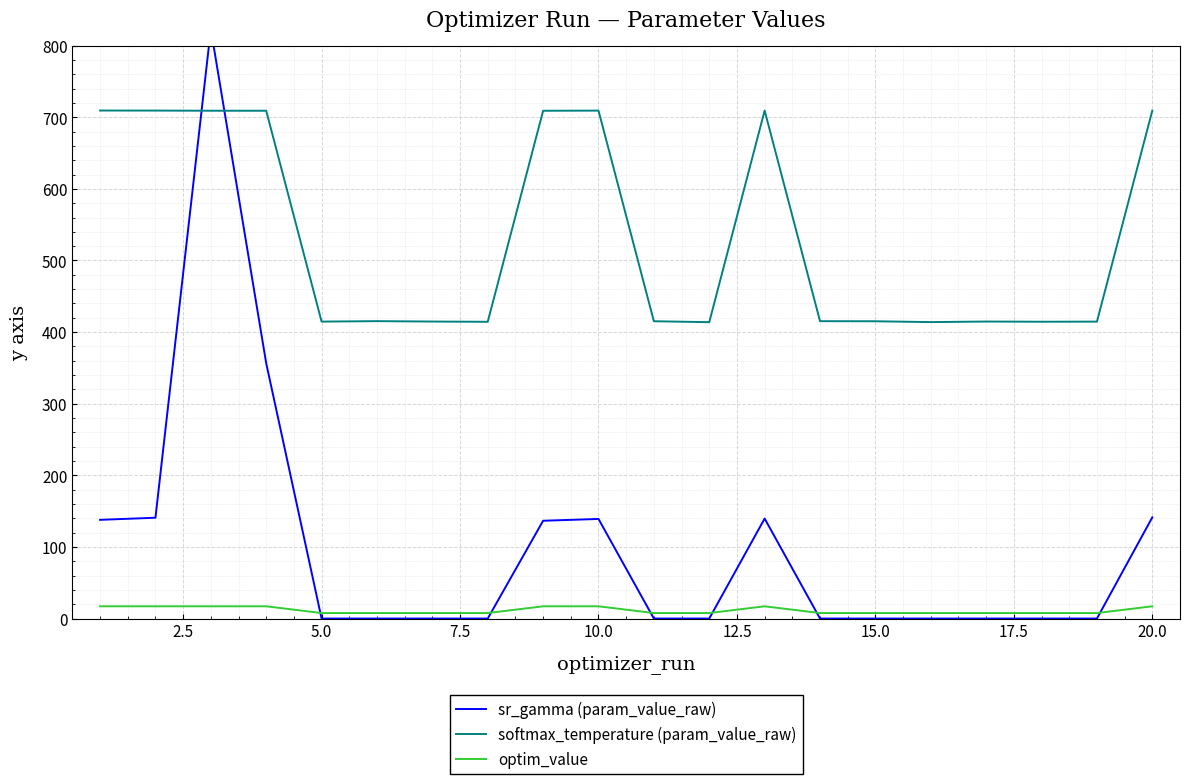

True or false: optim_value and softmax_temperature (param_value_raw) cross at least once.

False